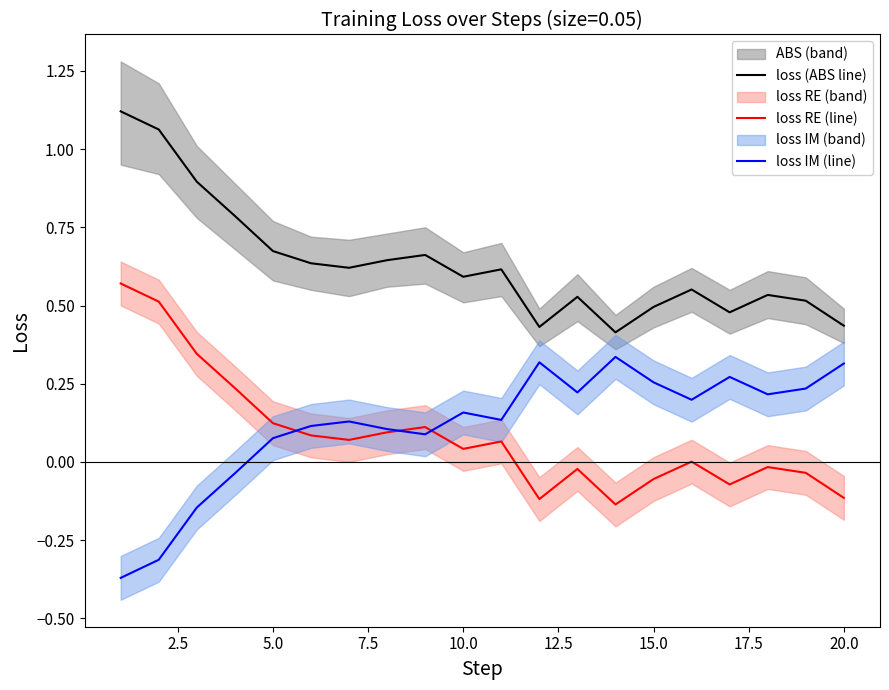

What is the value of the loss RE (line) point at the 12th from the left?

-0.1